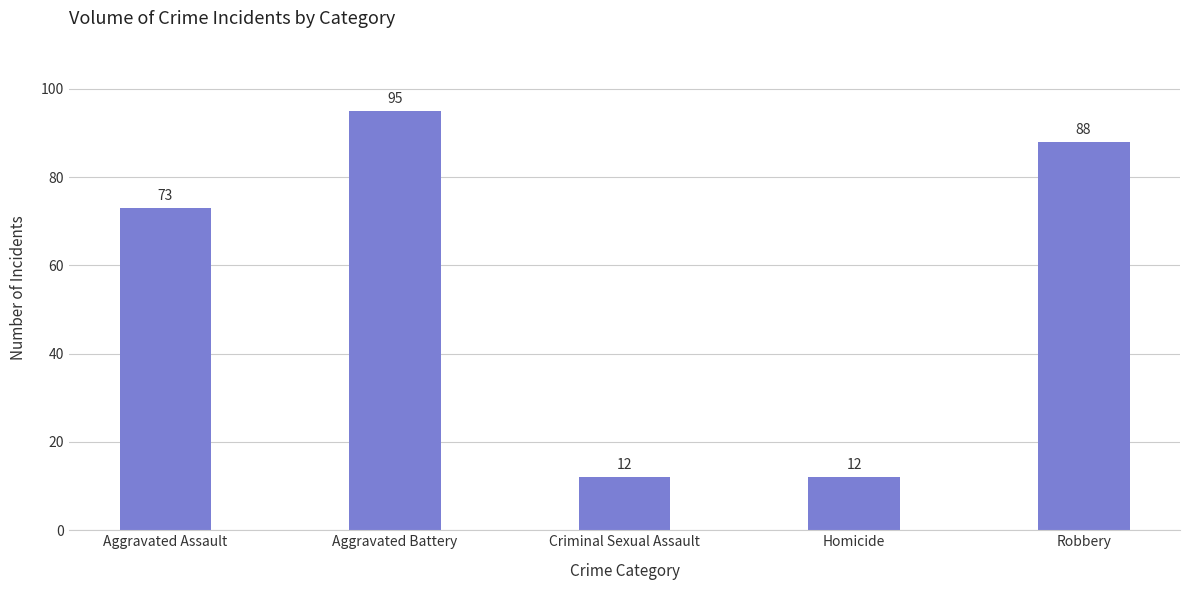

What is the change in value from Aggravated Battery to Homicide?

-83